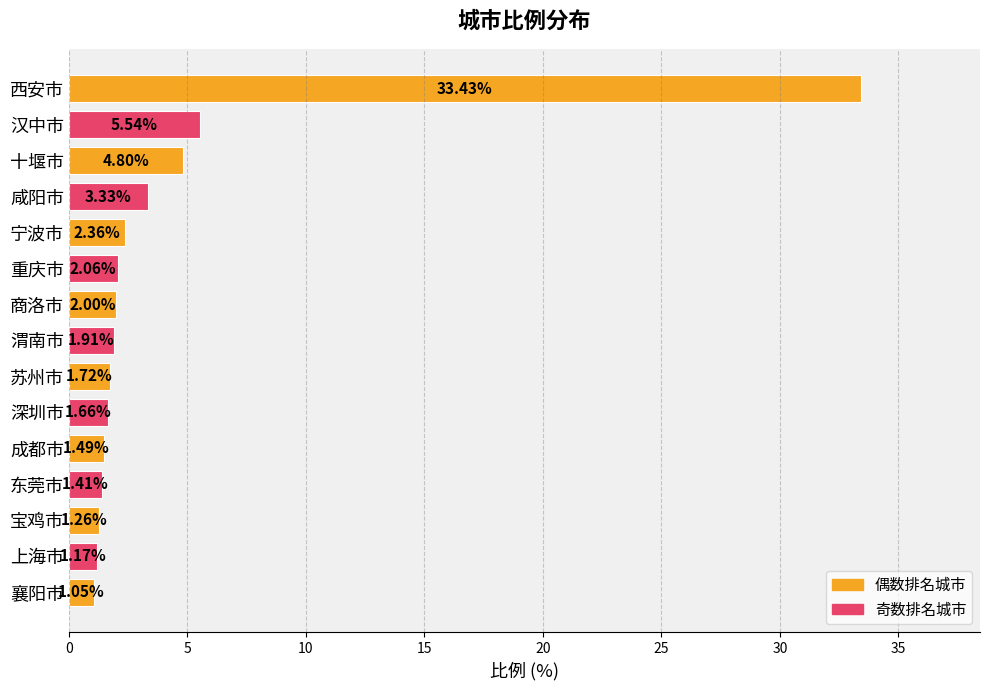

Are the bars grouped side by side (vs. stacked)?

No